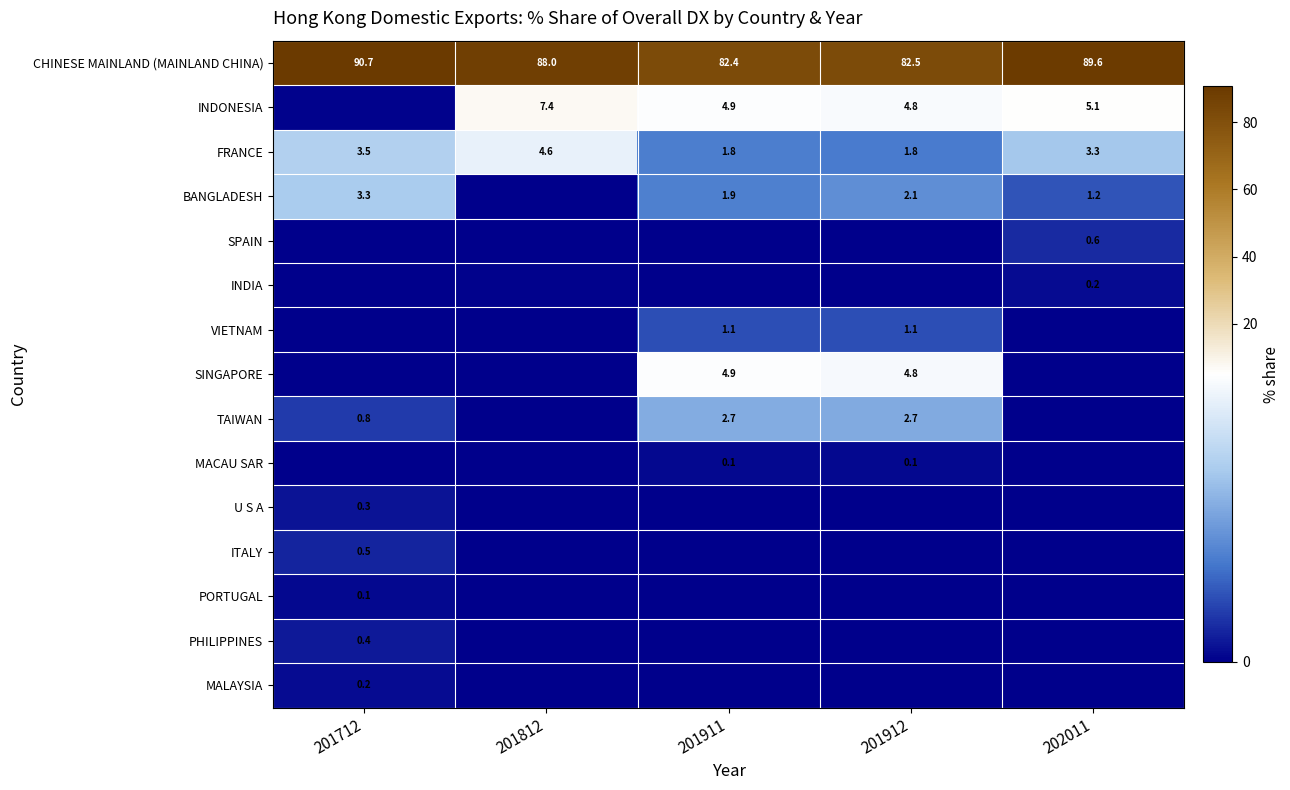

At how many categories does at least one series exceed 44?

5